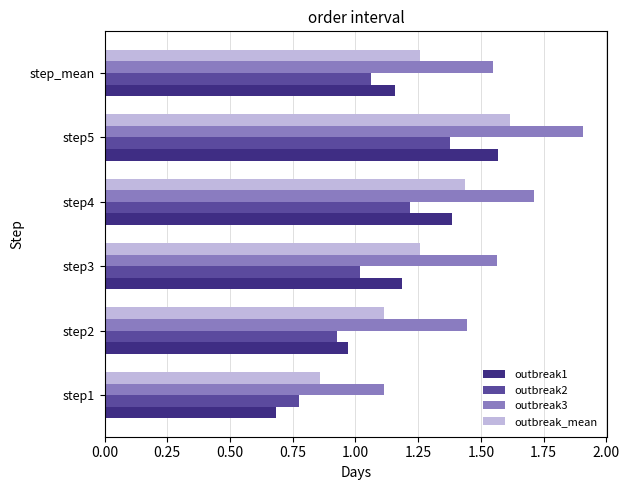

Which series has the largest total across all categories?

outbreak3